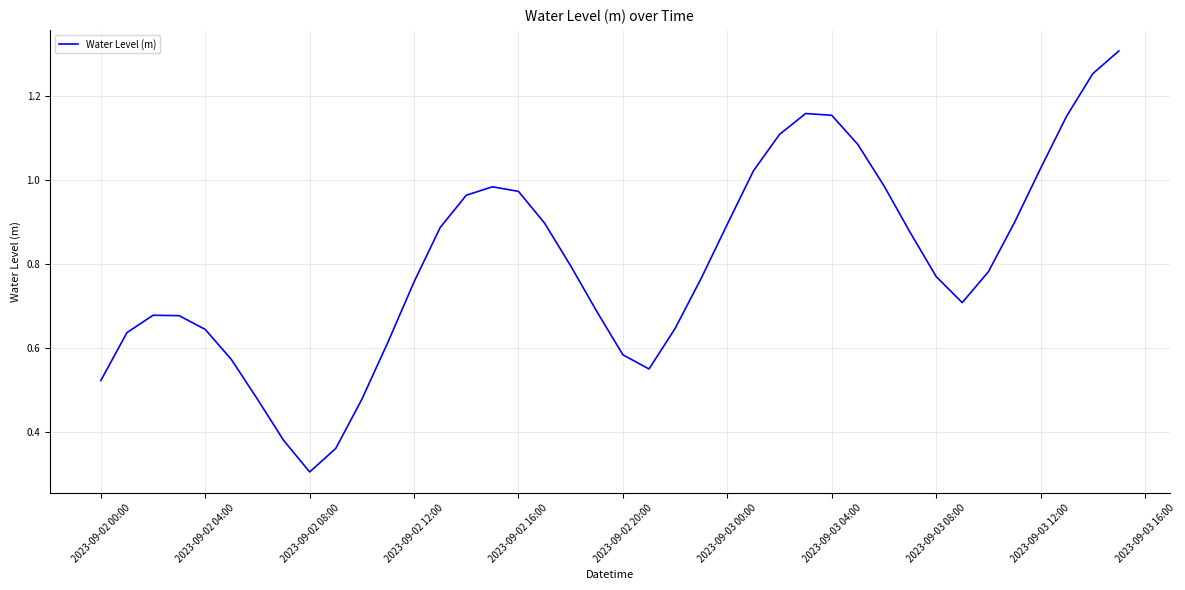

What is the minimum value shown in the chart?

0.3